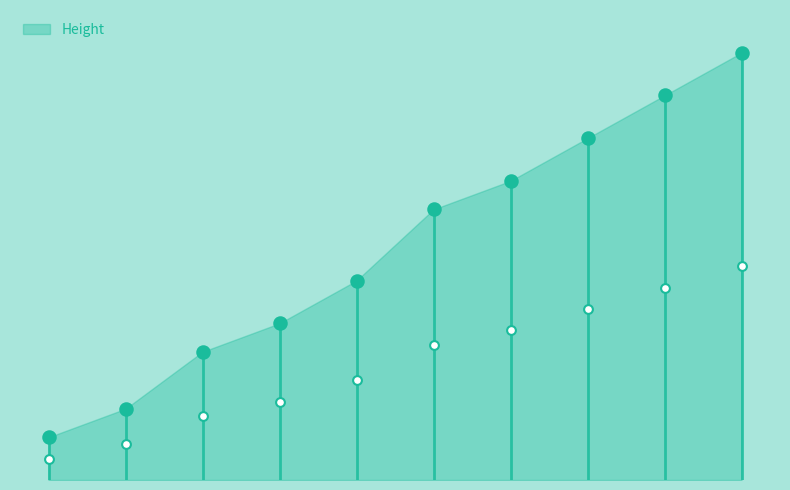

What is the change in value from 20 to 90?

+220